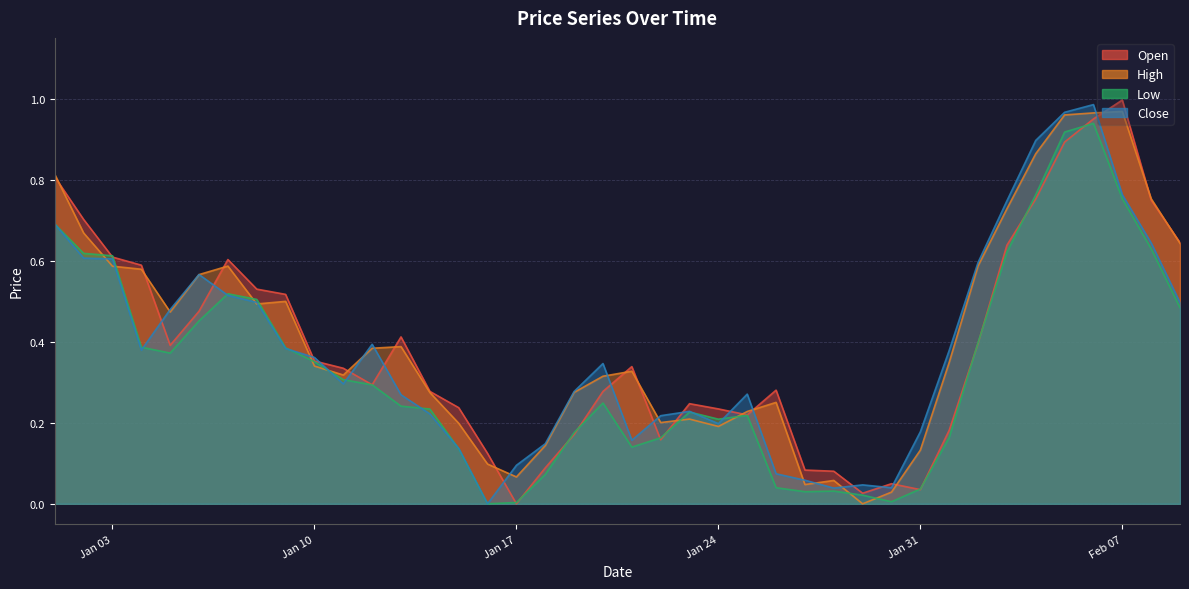

At which label is Close closest to 0?

2023-01-16